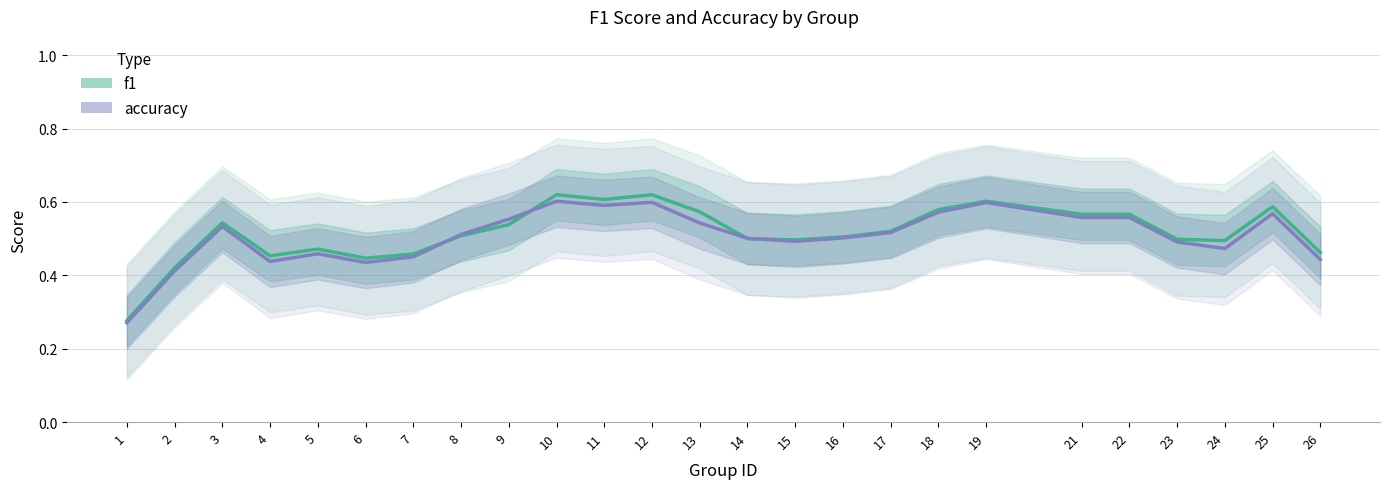

What is the difference between the maximum and minimum values in the f1 series?

0.3